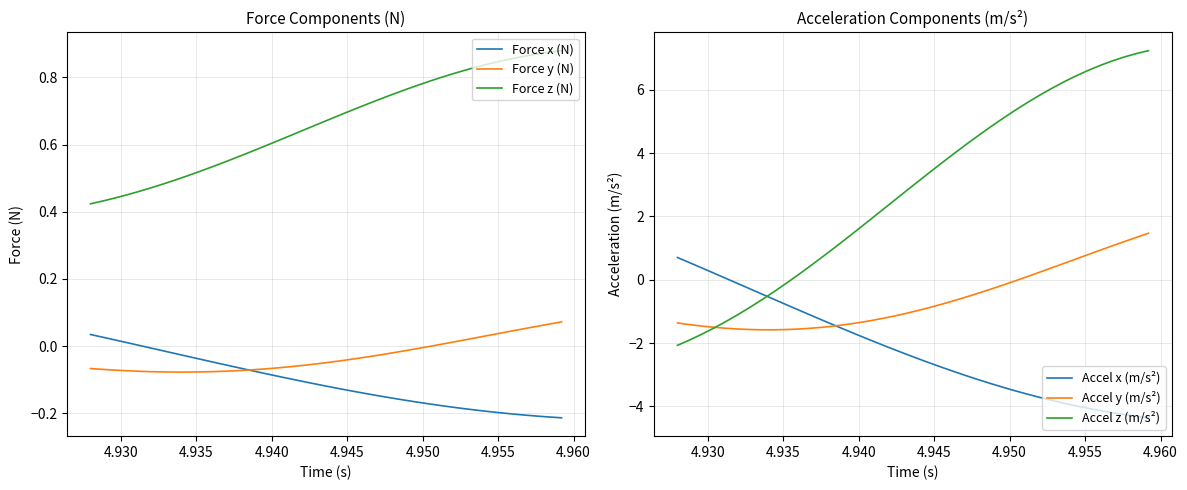

True or false: Accel y (m/s²) and Force z (N) cross at least once.

True